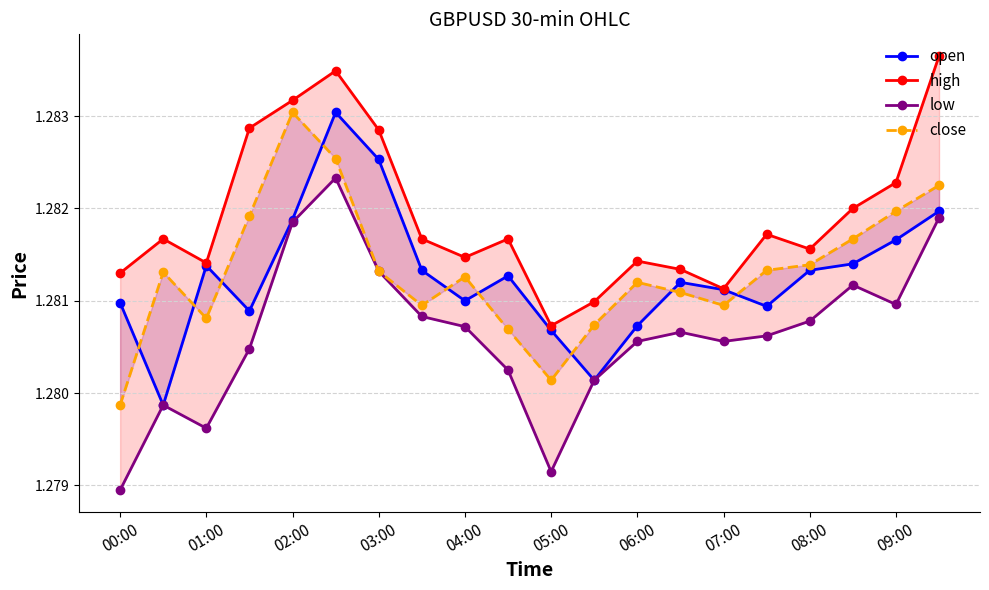

How many series are shown in this chart?

4